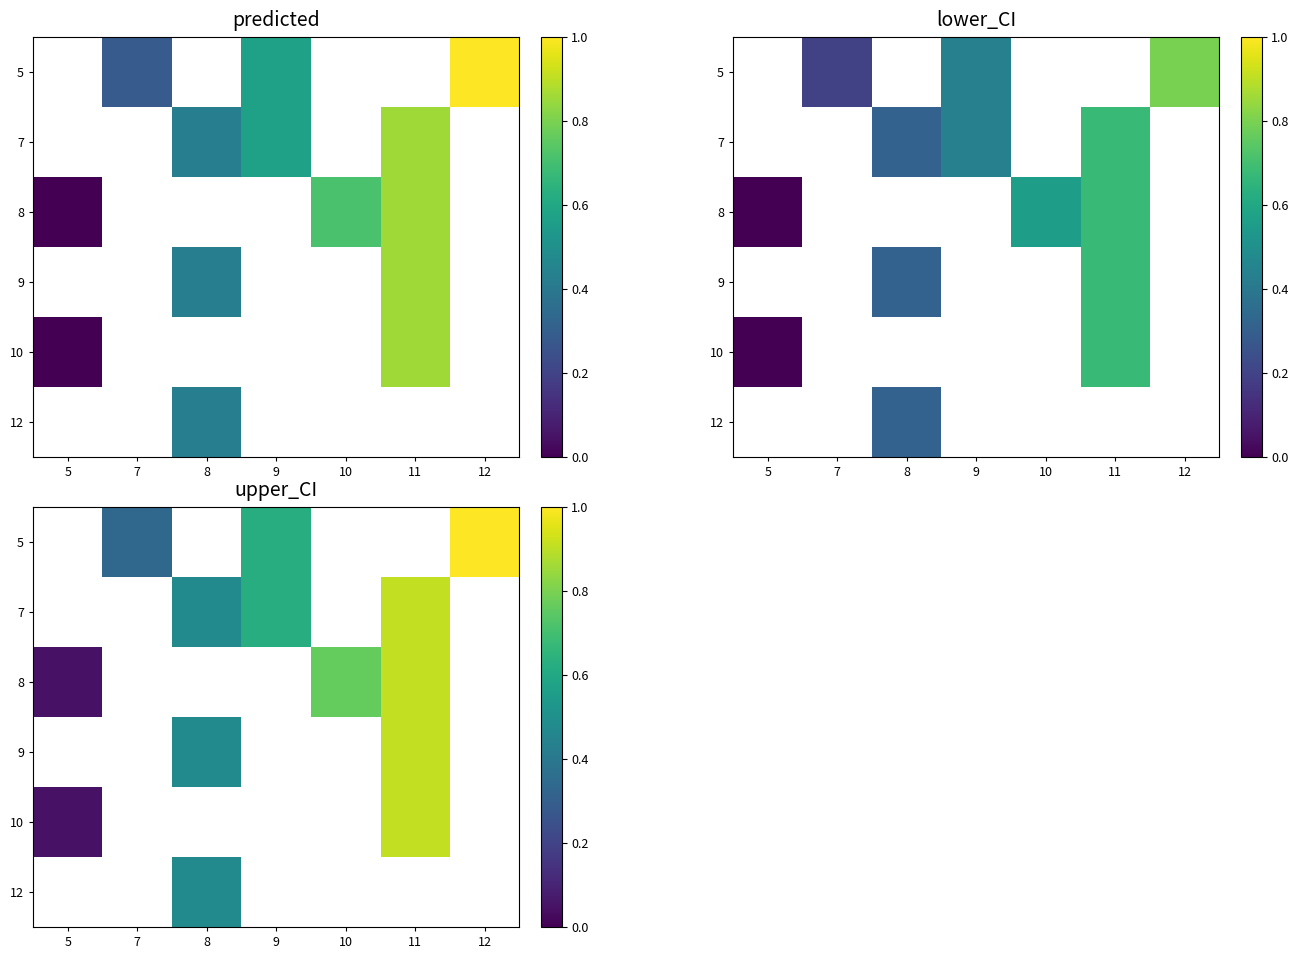

Is the value of 7 at 8 greater than the value of 9 at 8?

No